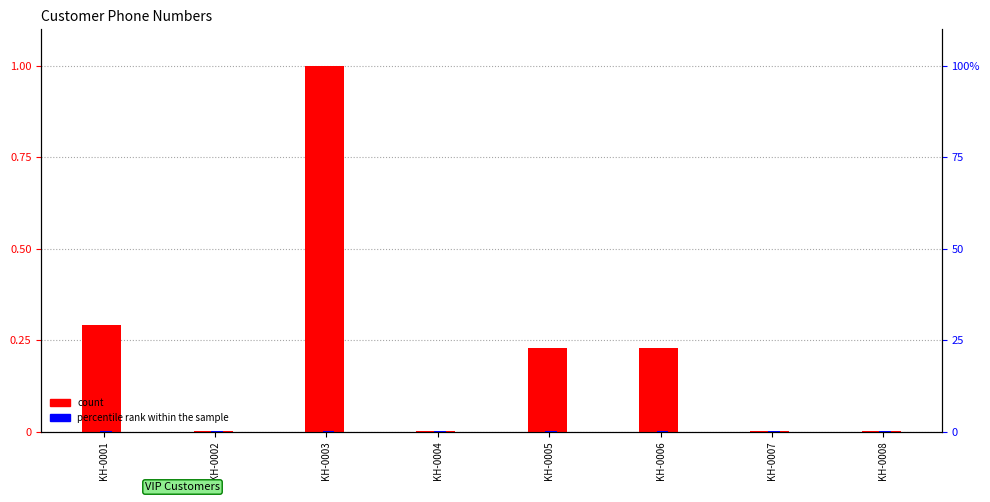

Is the value of count at KH-0006 greater than the value of percentile rank within the sample at KH-0003?

Yes